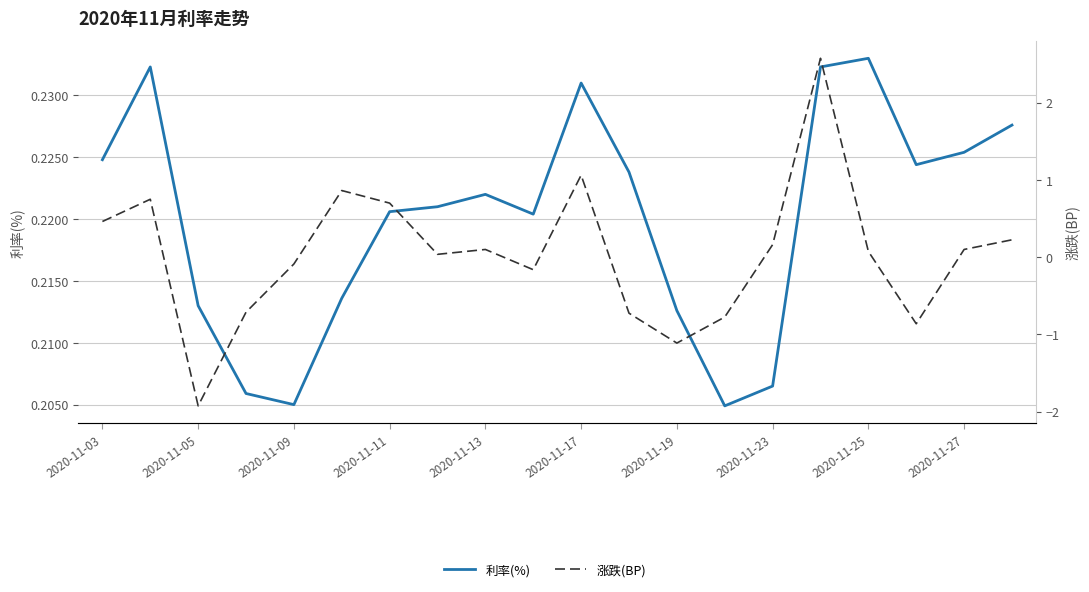

In 利率(%), how many points are higher than both neighbors (excluding endpoints)?

4